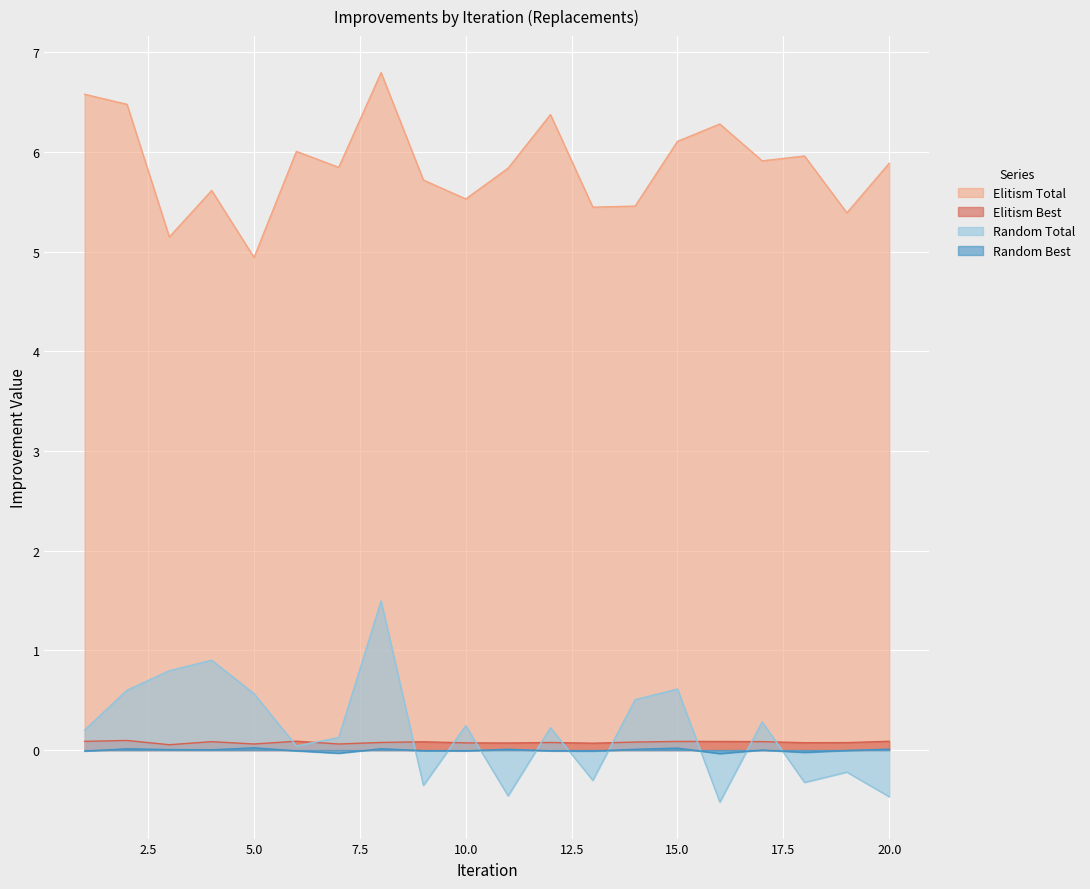

The Random Total series shows 0.3 at 12. True or false?

False